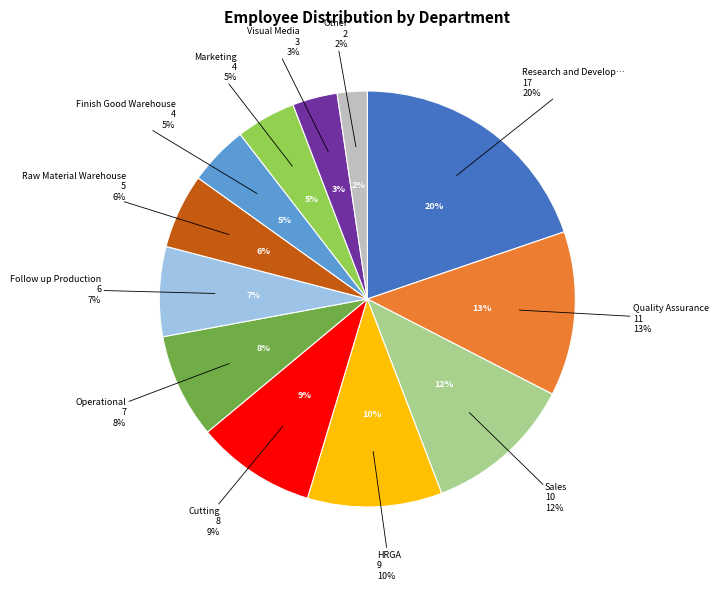

To the nearest percent, what is the average slice percentage?

8%